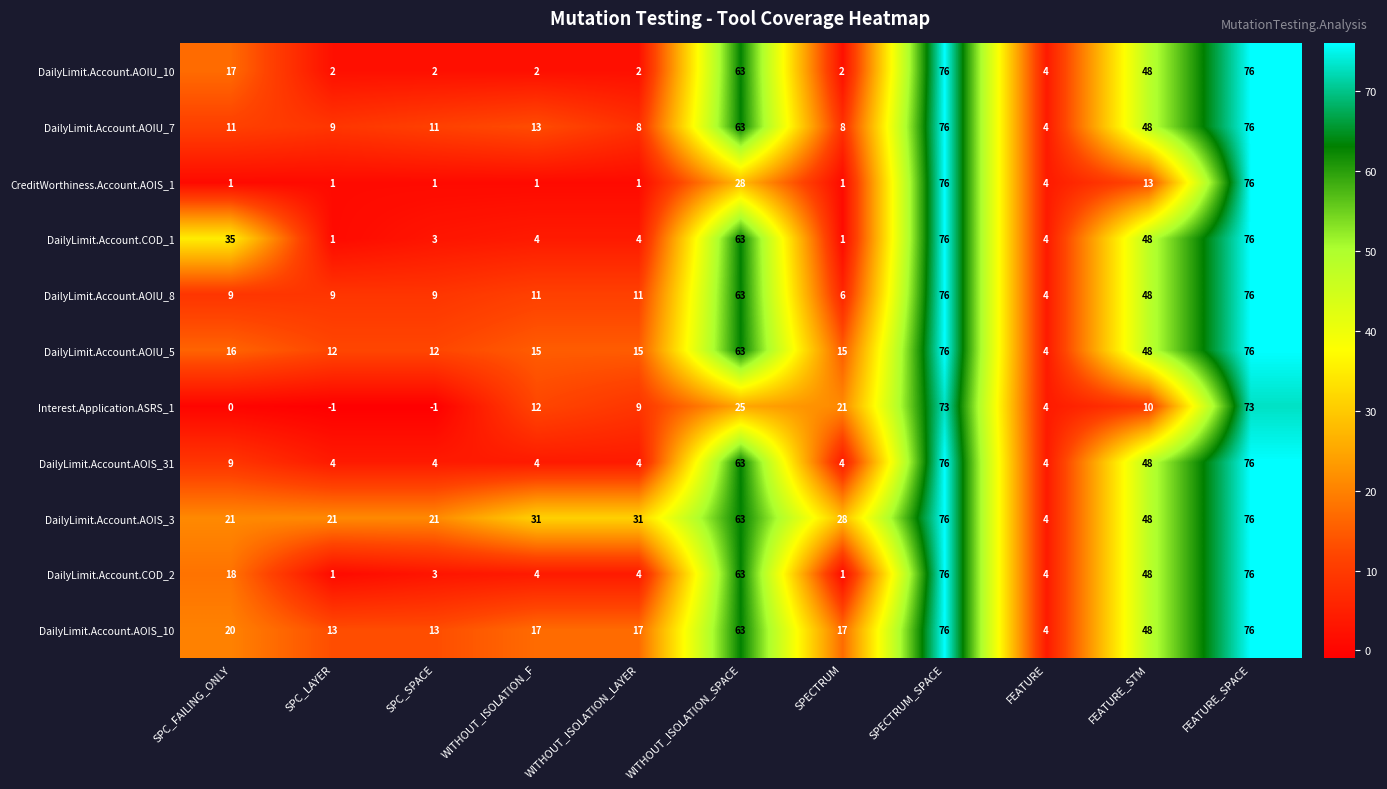

How many categories are shown in the chart?

11